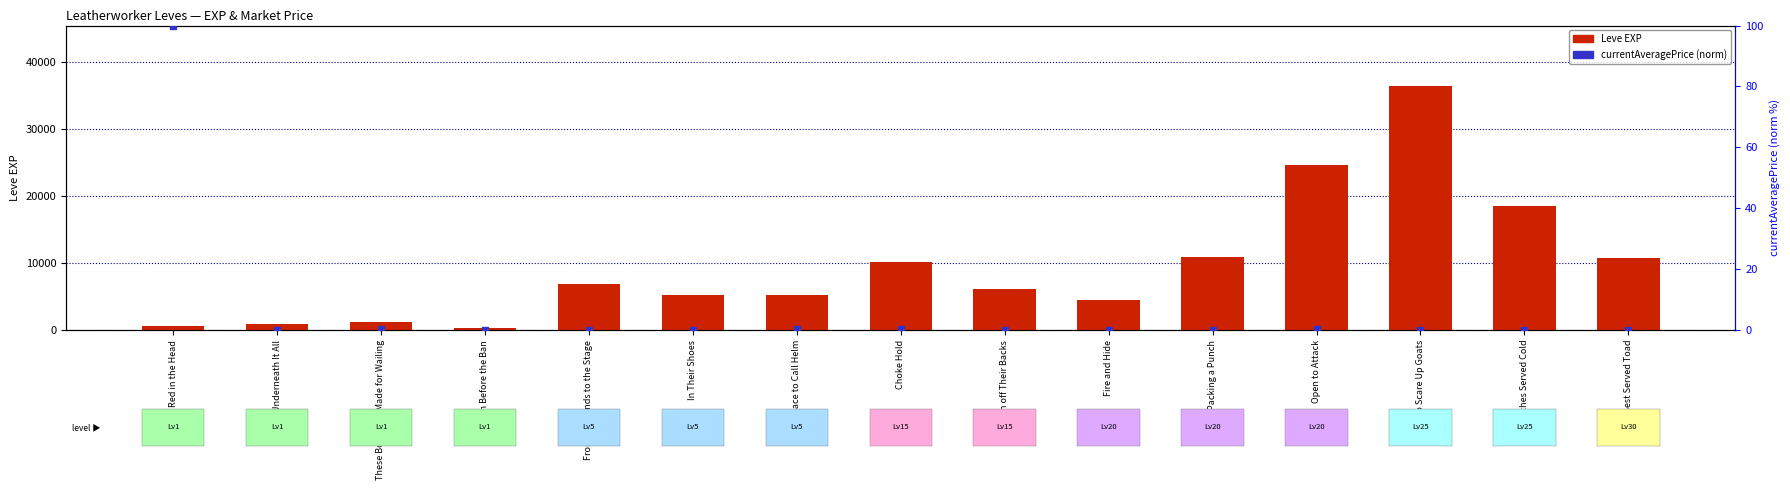

Which series contains the lowest Y value?

currentAveragePrice (norm)